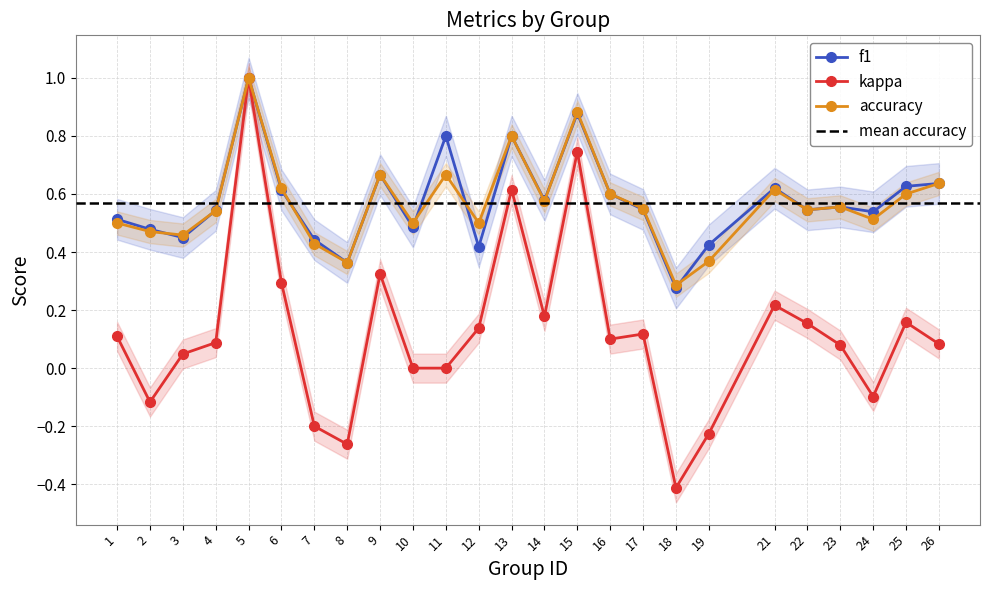

What are all the series names shown in the legend?

f1, kappa, accuracy